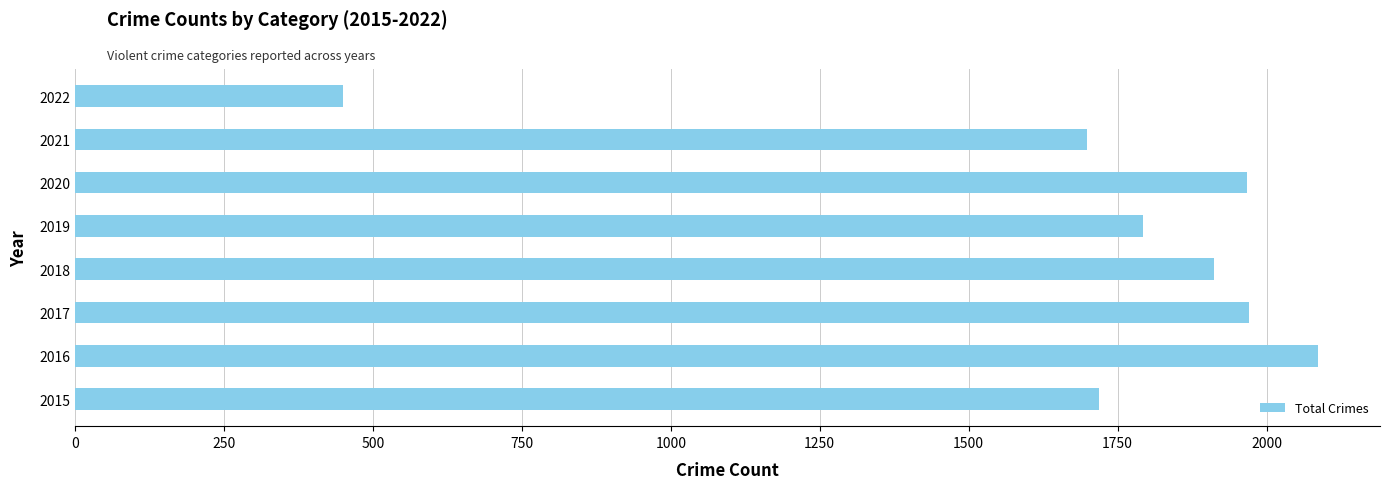

Approximately how many times larger is the value at 2021 compared to 2017?

0.9